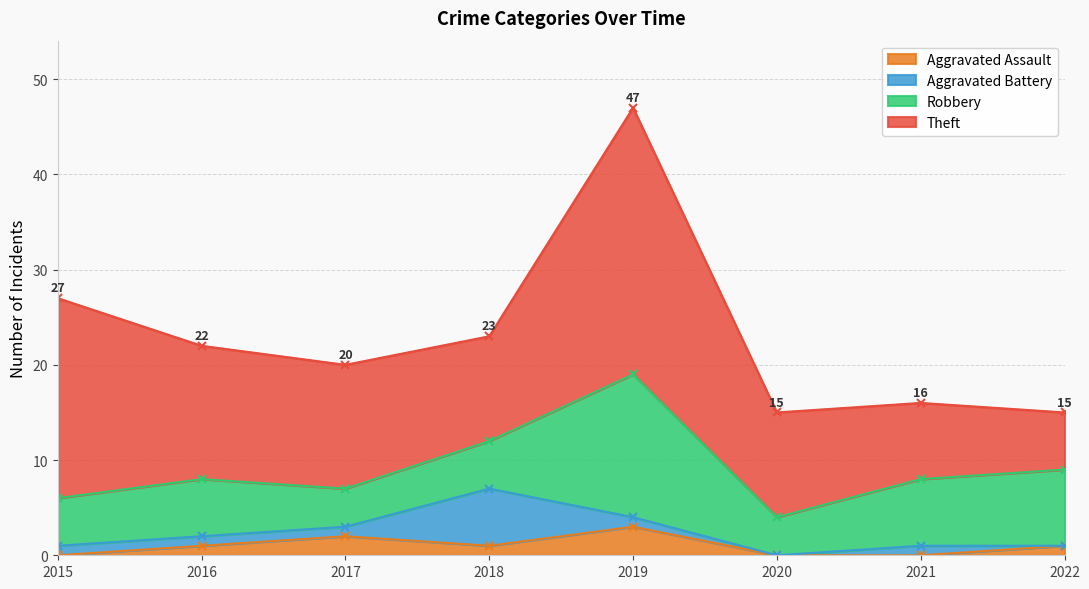

Which label corresponds to the largest value in the chart?

2019